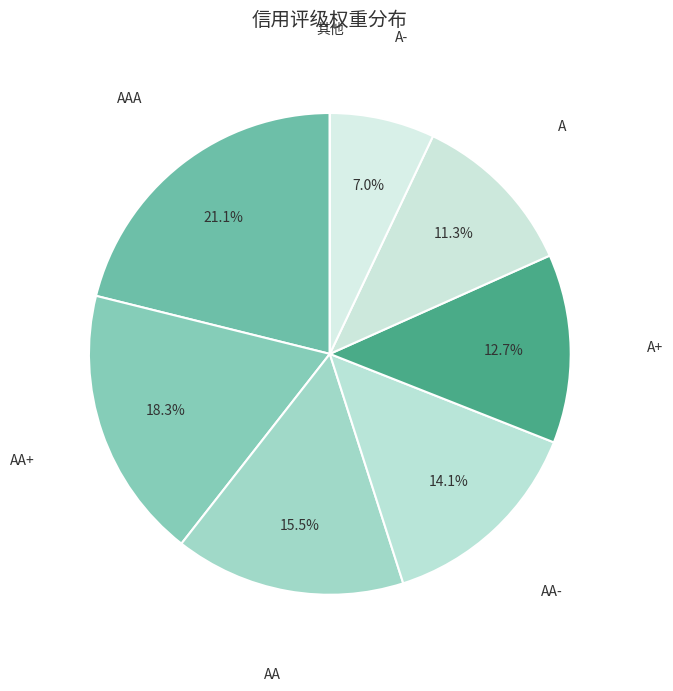

The A- slice represents 20% of the pie. True or false?

False